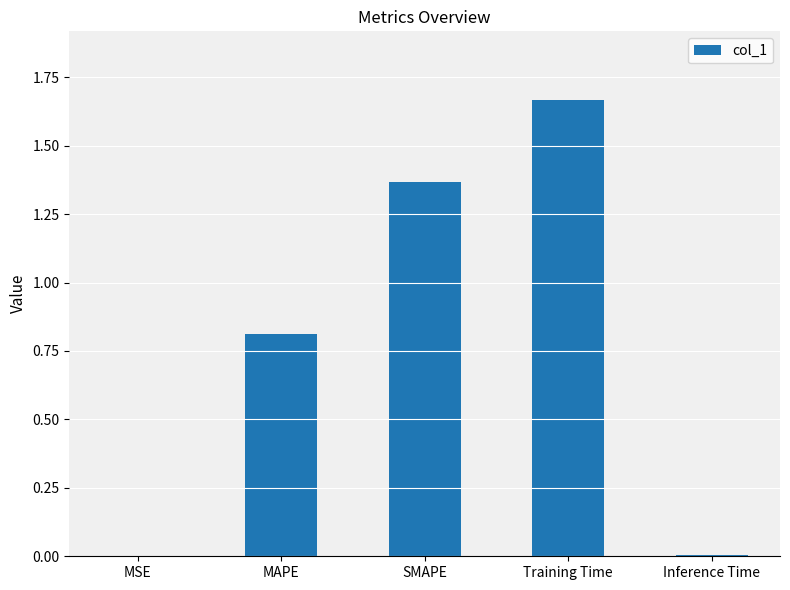

What is the sum of all values?

3.9